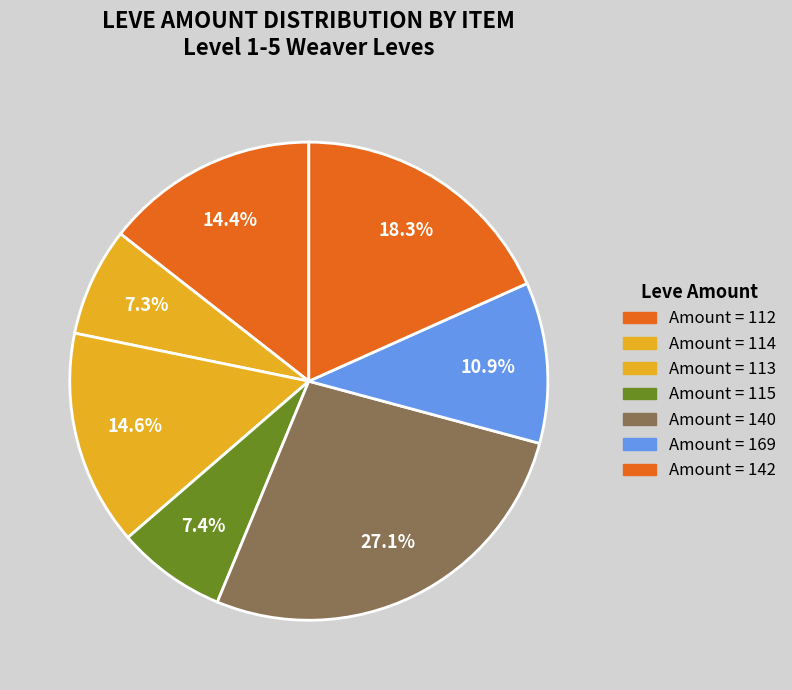

Count the number of slices in the pie.

7